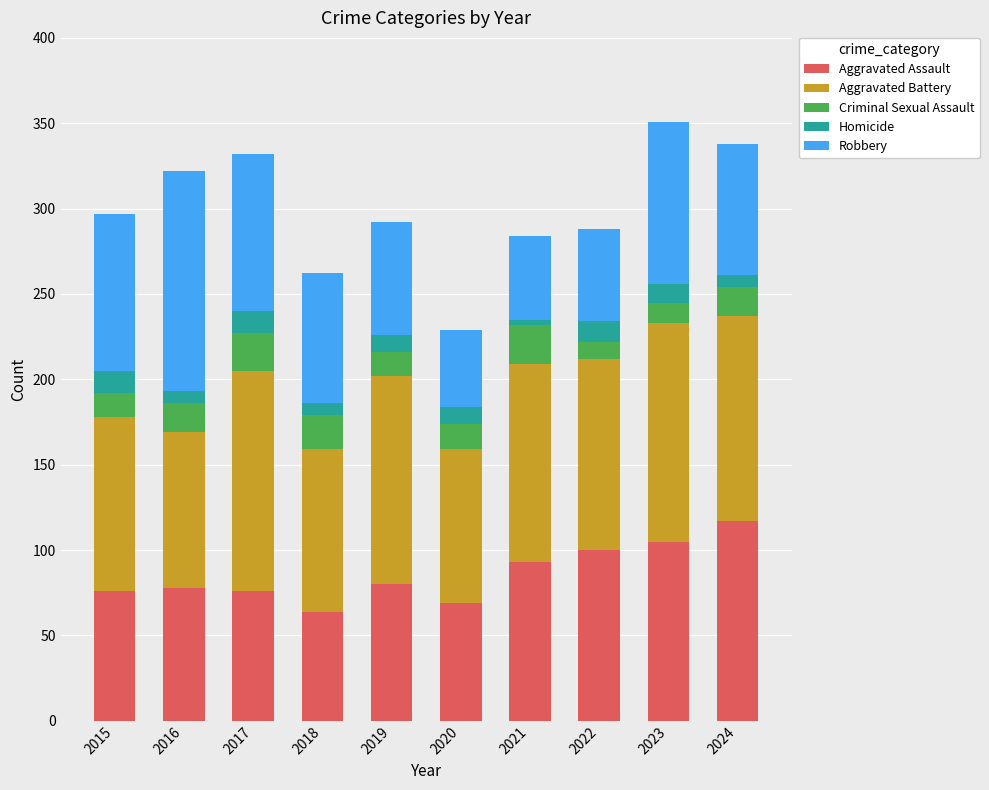

What is the total value across all series at 2021?

284